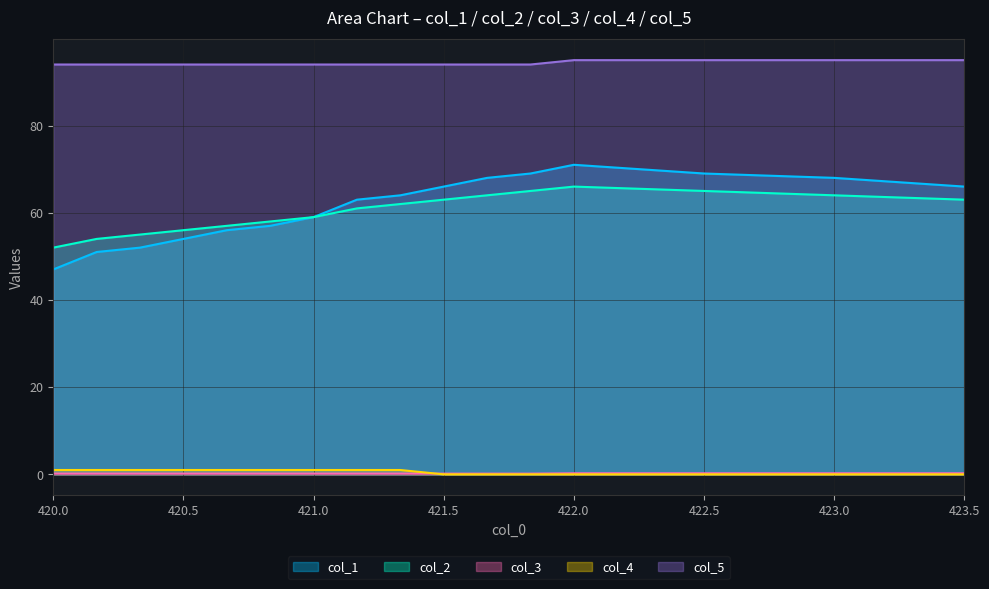

True or false: col_5 and col_3 intersect in this chart.

False